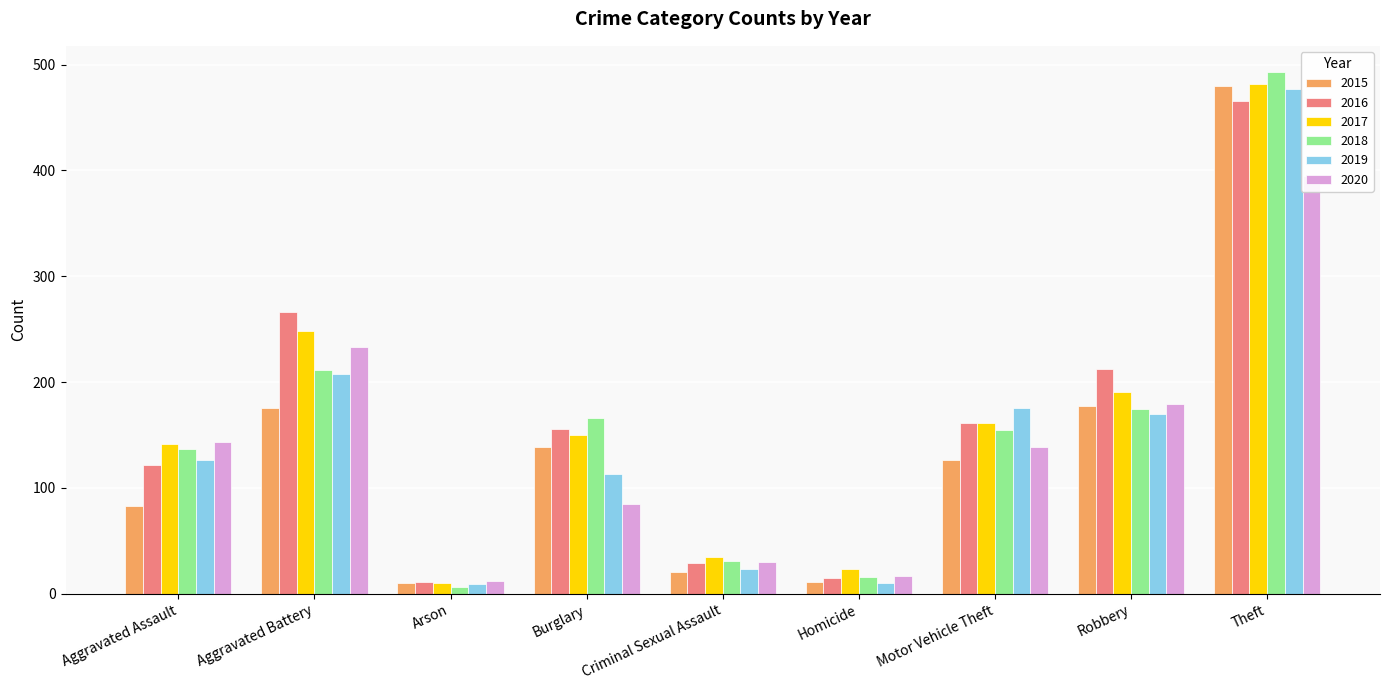

List the labels in order of 2019 value, largest first.

Theft, Aggravated Battery, Motor Vehicle Theft, Robbery, Aggravated Assault, Burglary, Criminal Sexual Assault, Homicide, Arson